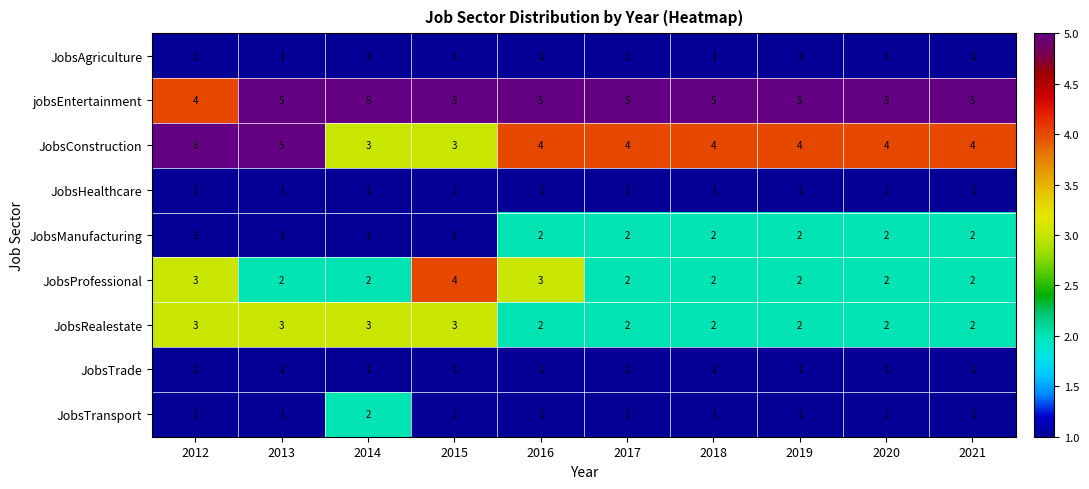

Is it true that jobsEntertainment equals 7 at 2016?

False